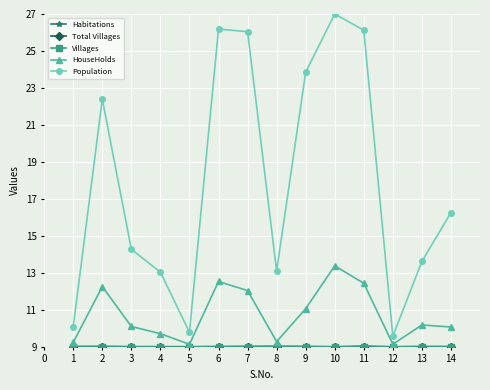

What is the smallest value displayed?

9.0